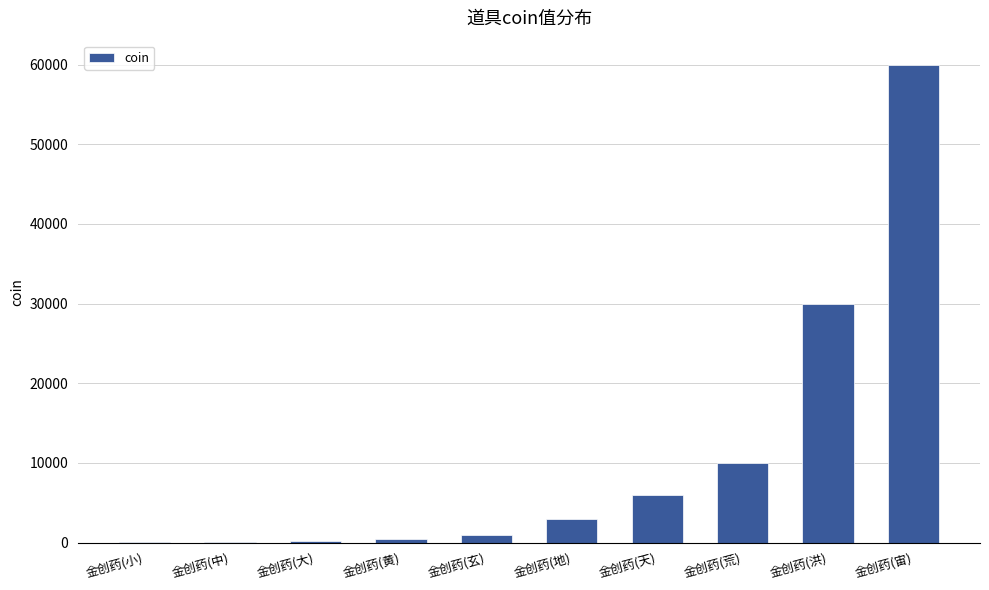

Read the value at 金创药(中), to the nearest 100.

100